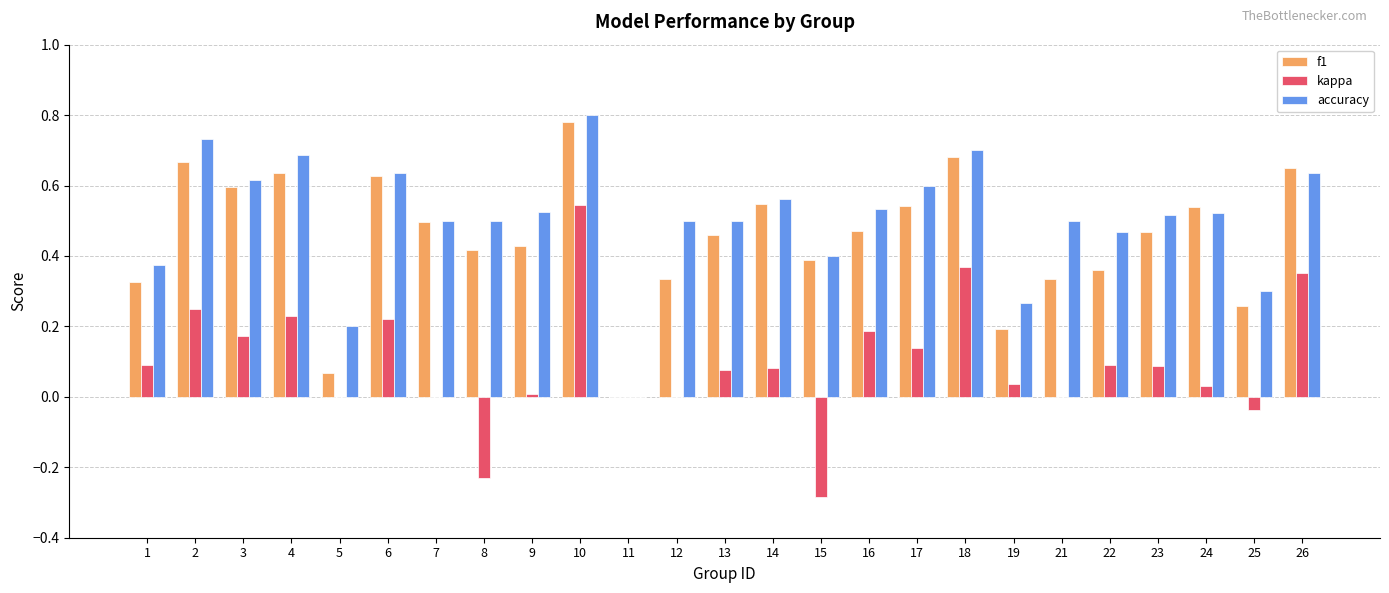

Is it true that kappa equals 0.5 at 10?

True